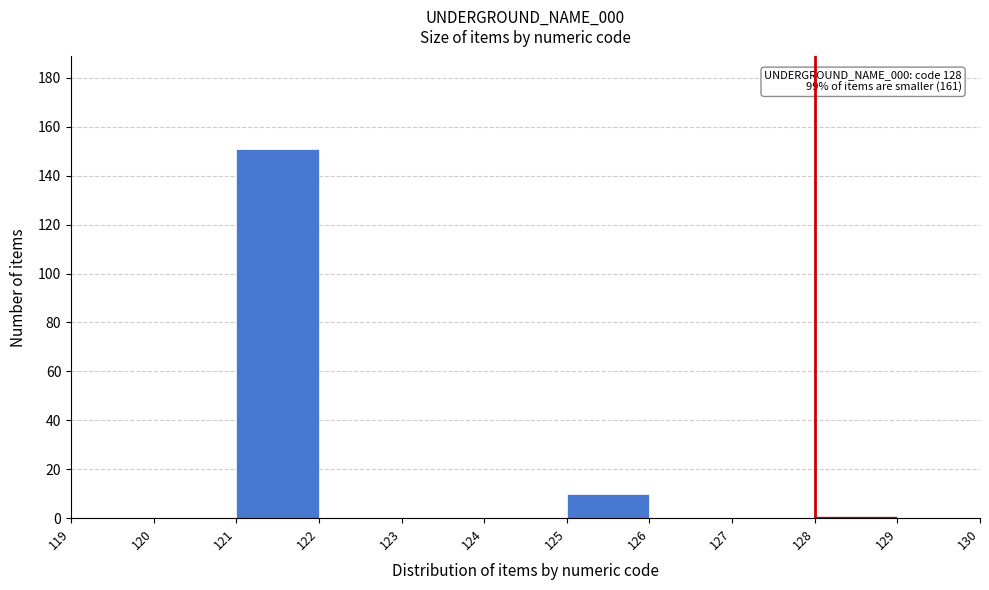

Over which range of the x-axis is the bar tallest?

121 to 122